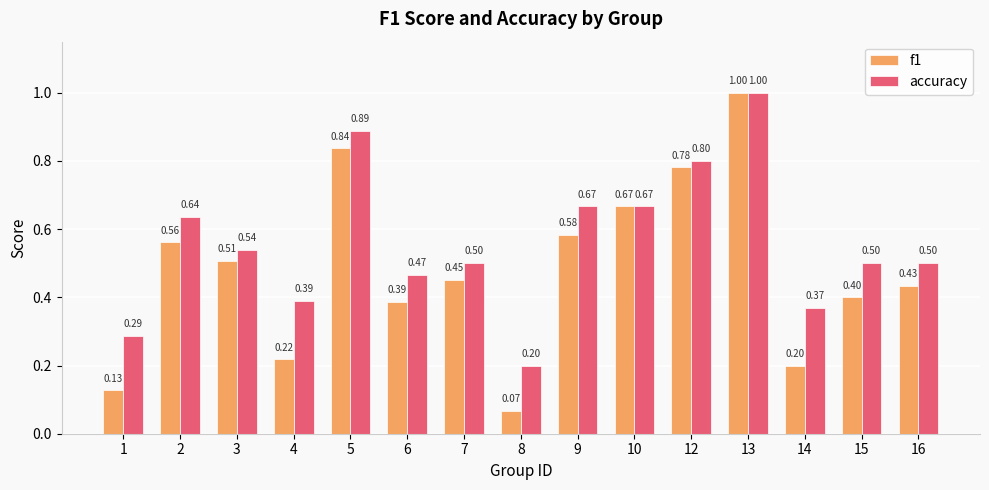

What is the sum of all f1 values?

7.2